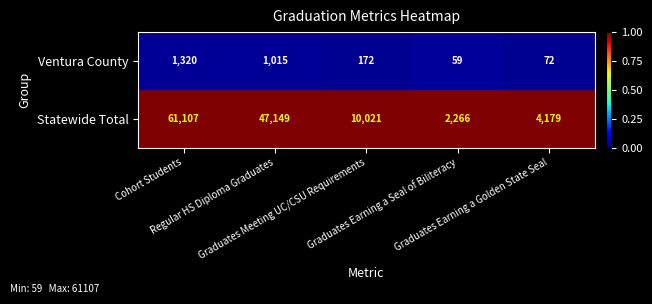

What is the maximum value for Ventura County?

1320